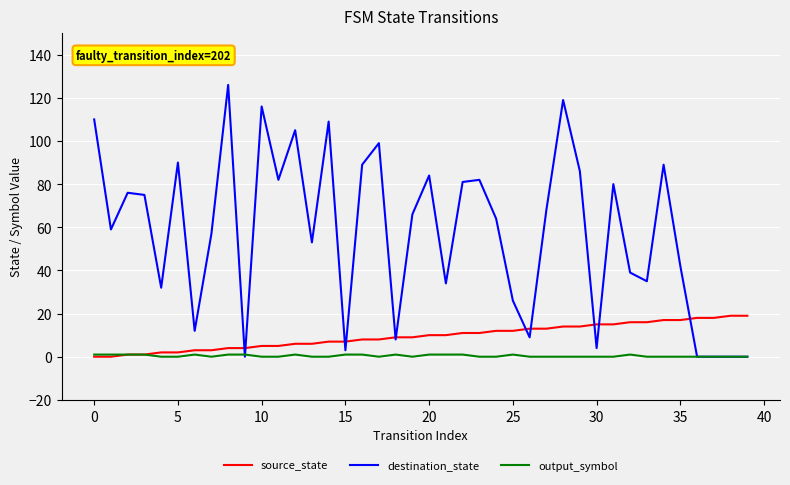

What is the highest value of the source_state series?

19